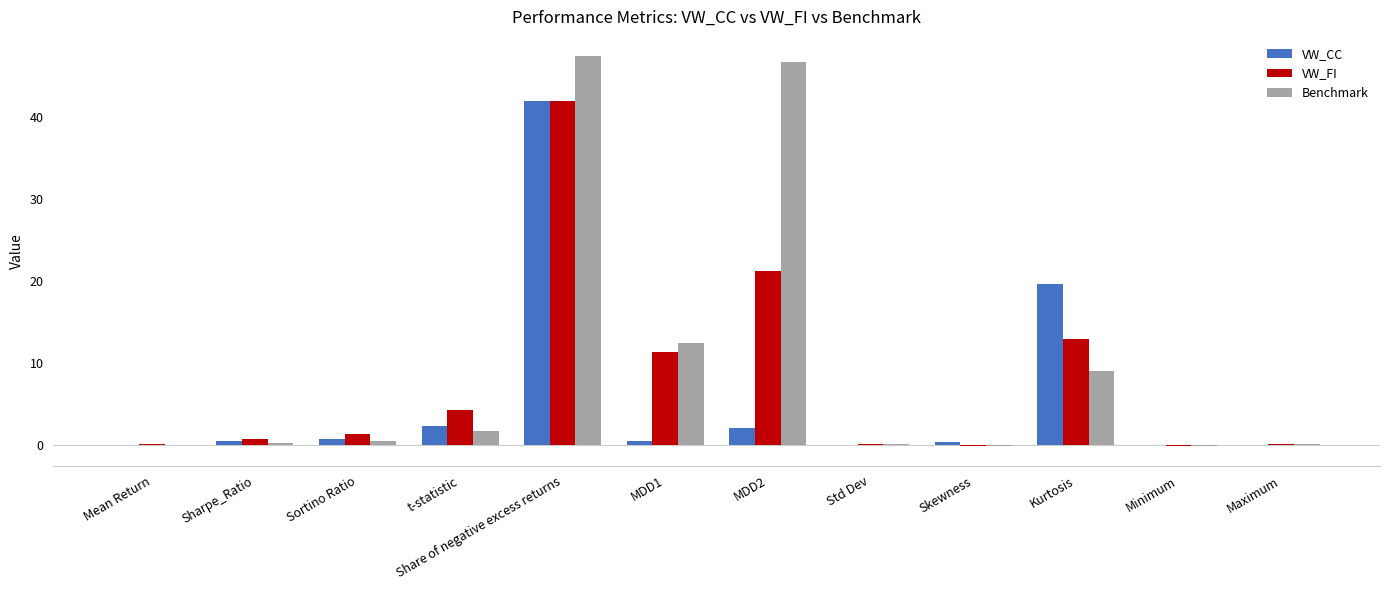

What are all the series names shown in the legend?

VW_CC, VW_FI, Benchmark